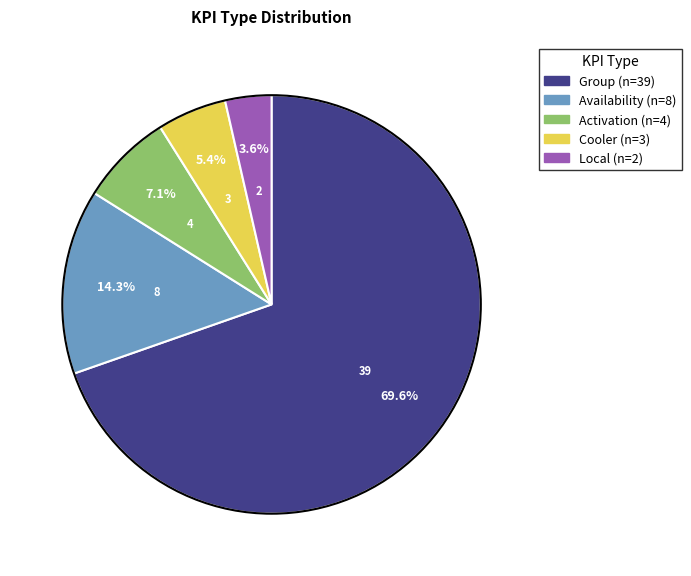

Is there a majority slice in this chart?

Yes